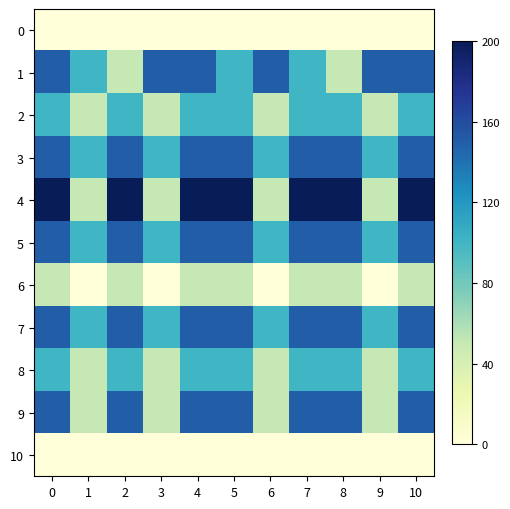

What is the greatest value displayed?

200